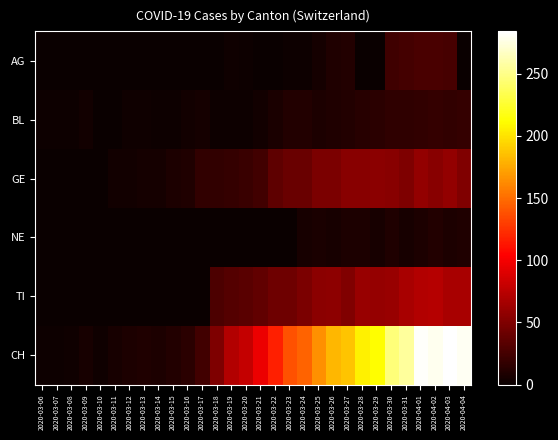

Rank the series at 2020-03-17 from lowest to highest value.

AG, NE, TI, BL, GE, CH